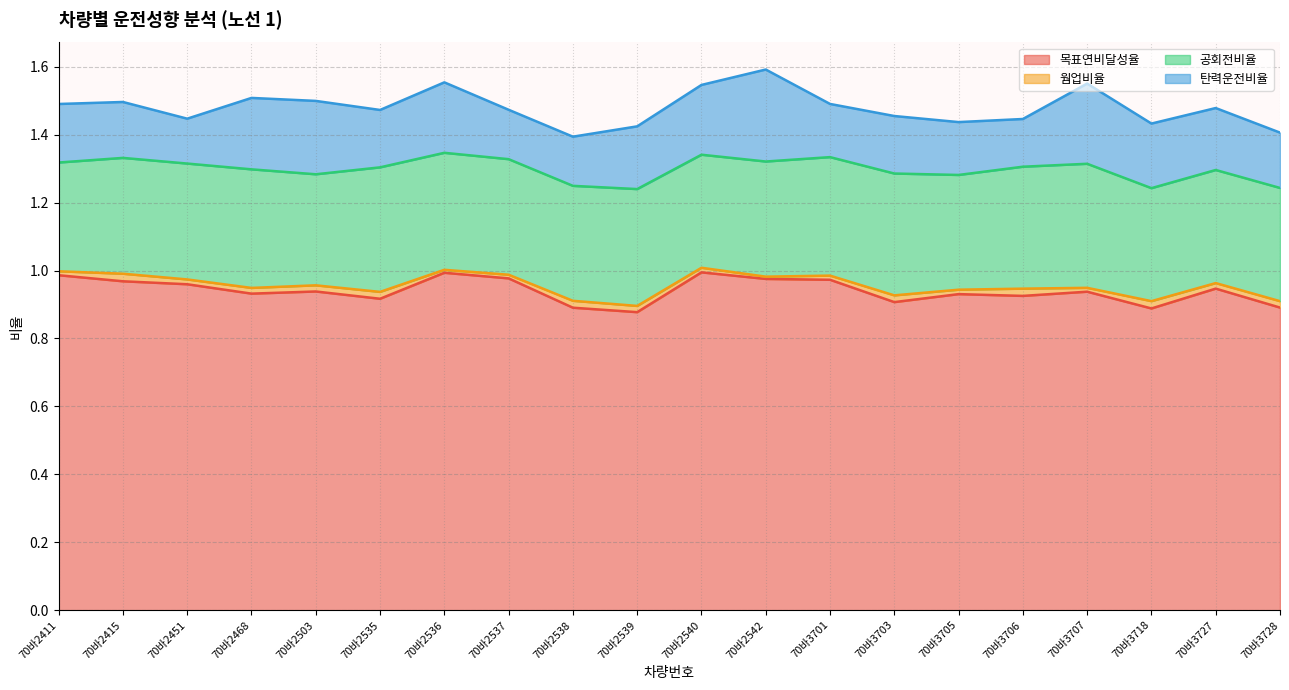

What is the minimum value for 탄력운전비율?

0.1